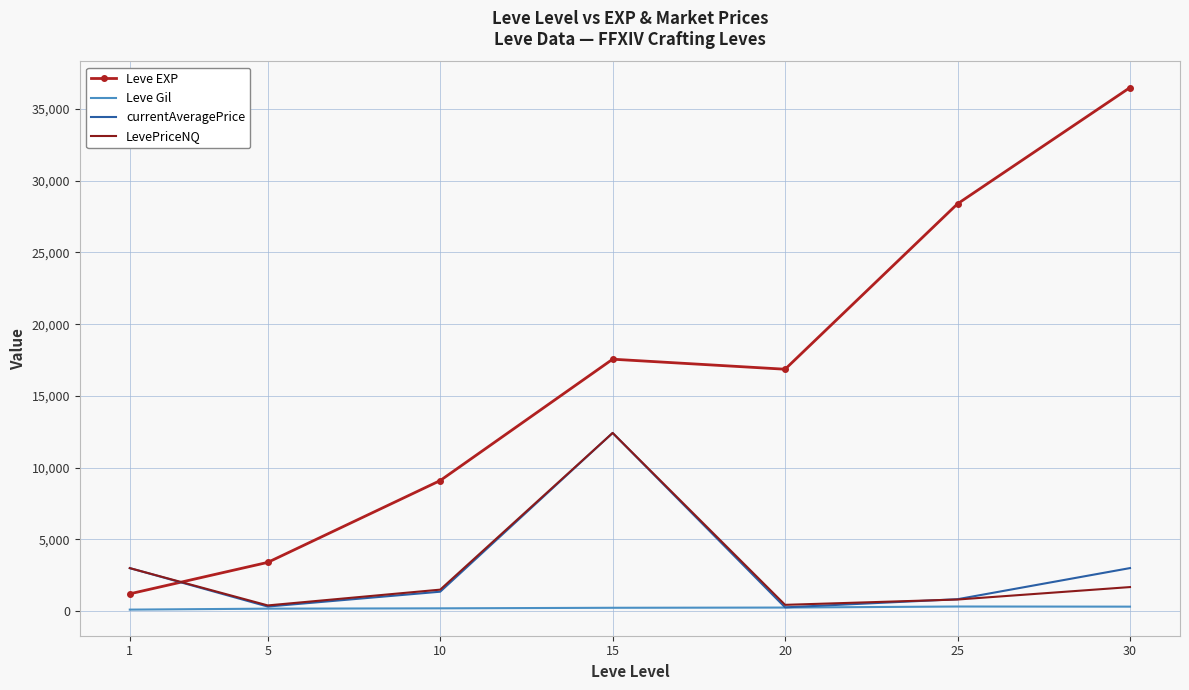

True or false: Leve EXP has a value of 9109.8 at 20.

False